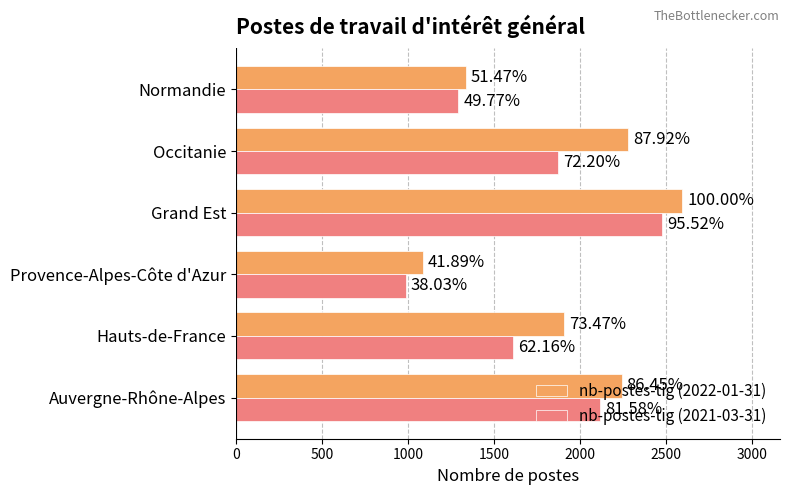

What are all the series names shown in the legend?

nb-postes-tig (2022-01-31), nb-postes-tig (2021-03-31)